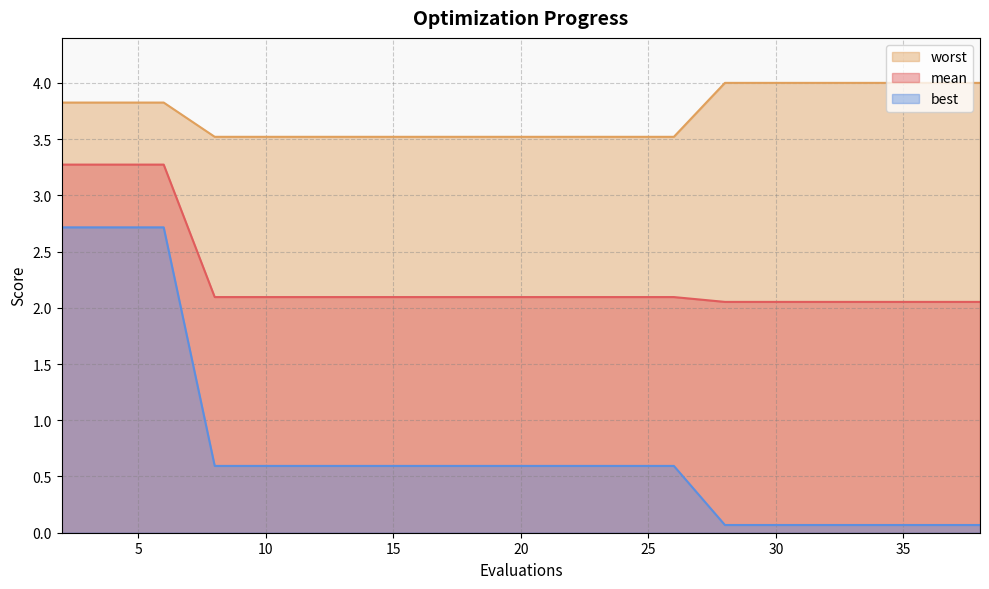

Reading left to right, what are all the values shown in this chart?

mean: 2=3.3	4=3.3	6=3.3	8=2.1	10=2.1	12=2.1	14=2.1	16=2.1	18=2.1	20=2.1	22=2.1	24=2.1	26=2.1	28=2.1	30=2.1	32=2.1	33=2.1	35=2.1	37=2.1	38=2.1
best: 2=2.7	4=2.7	6=2.7	8=0.6	10=0.6	12=0.6	14=0.6	16=0.6	18=0.6	20=0.6	22=0.6	24=0.6	26=0.6	28=0.1	30=0.1	32=0.1	33=0.1	35=0.1	37=0.1	38=0.1
worst: 2=3.8	4=3.8	6=3.8	8=3.5	10=3.5	12=3.5	14=3.5	16=3.5	18=3.5	20=3.5	22=3.5	24=3.5	26=3.5	28=4.0	30=4.0	32=4.0	33=4.0	35=4.0	37=4.0	38=4.0